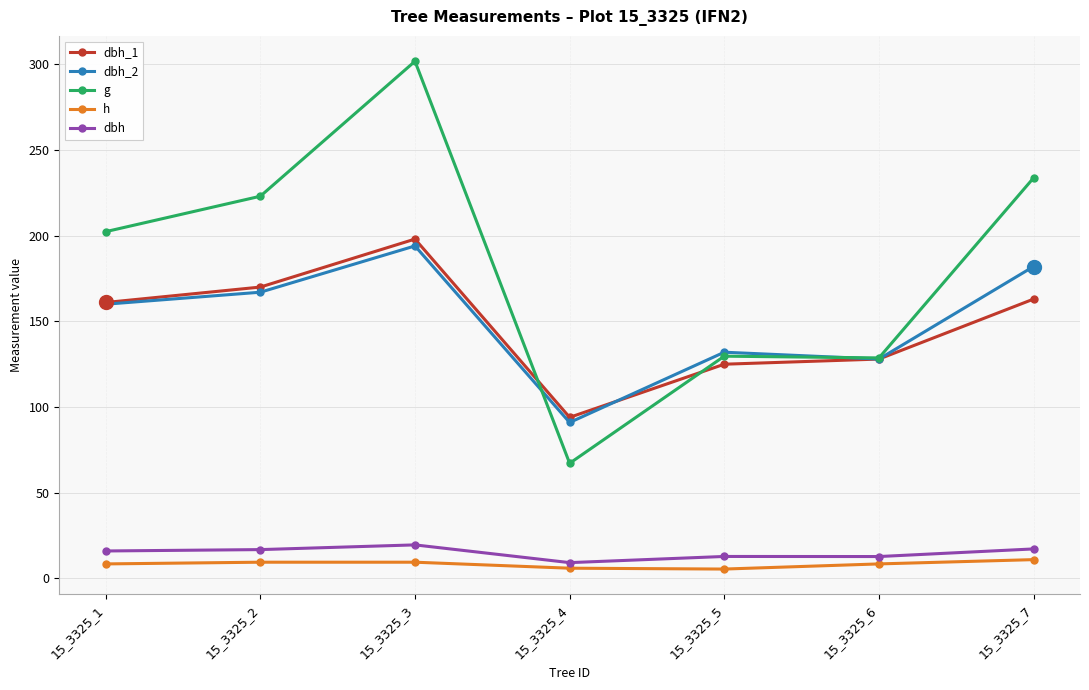

Which series has the largest range (max minus min)?

g